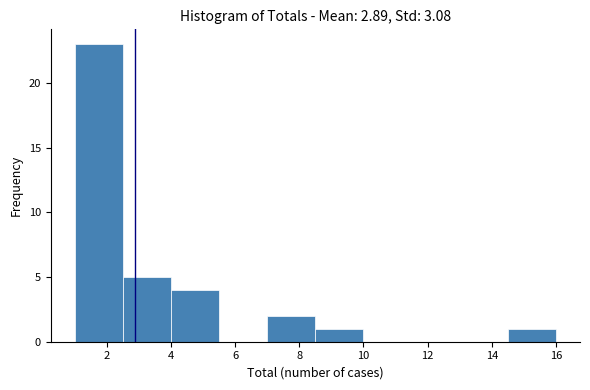

Reading left to right, list every bar in this chart as the range it spans on the x-axis followed by its height. Neither the bar edges nor the heights are printed on the chart, so give them approximately, as read against the axes.

1.0 to 2.5: 23
2.5 to 4.0: 5
4.0 to 5.5: 4
5.5 to 7.0: 0
7.0 to 8.5: 2
8.5 to 10.0: 1
10.0 to 11.5: 0
11.5 to 13.0: 0
13.0 to 14.5: 0
14.5 to 16.0: 1